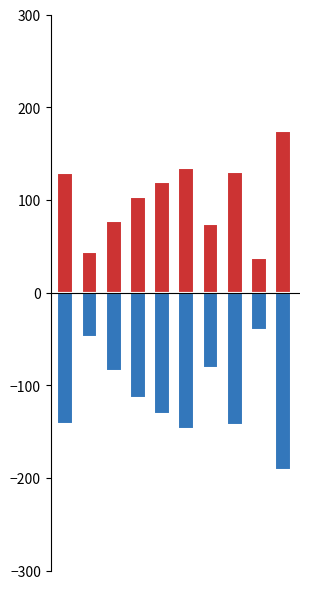

What is the average value of the Signal_Value_2 series?

-112.5